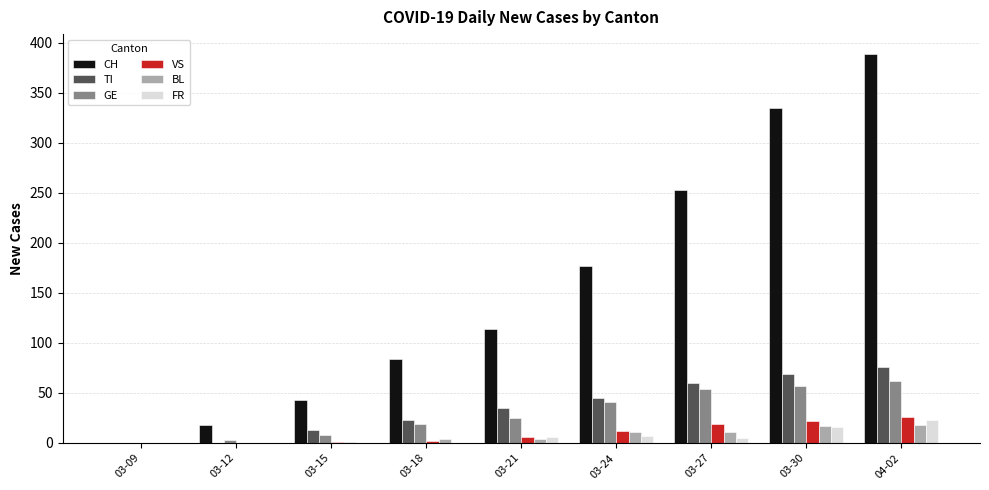

Is it true that CH equals 335 at 03-30?

True